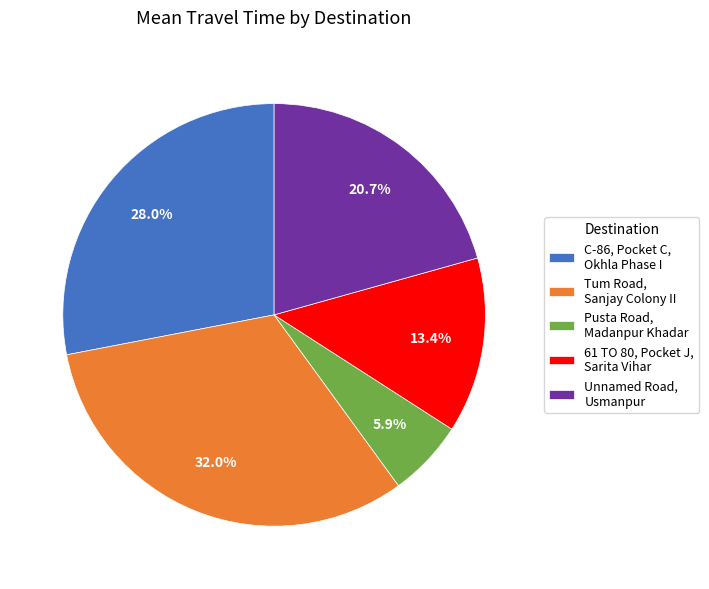

How many slices are in this pie chart?

5